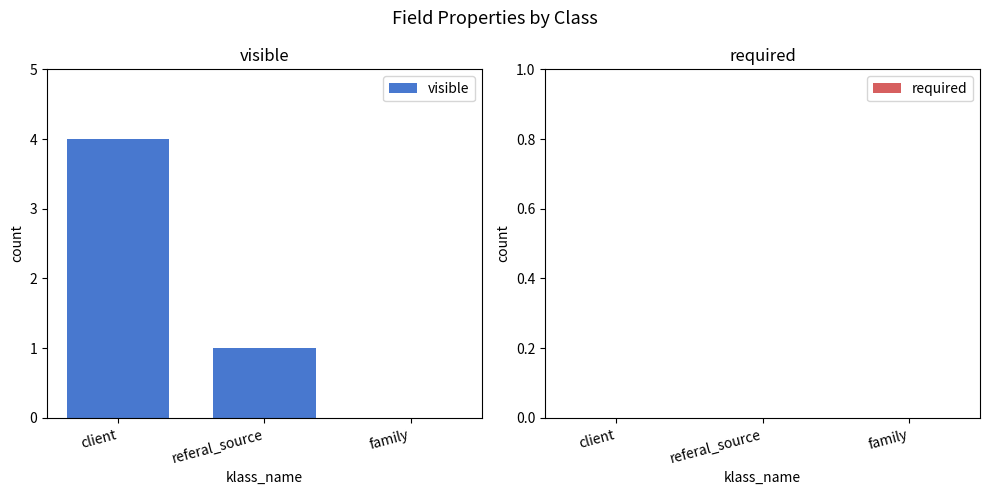

What is the change in value from client to family?

-4